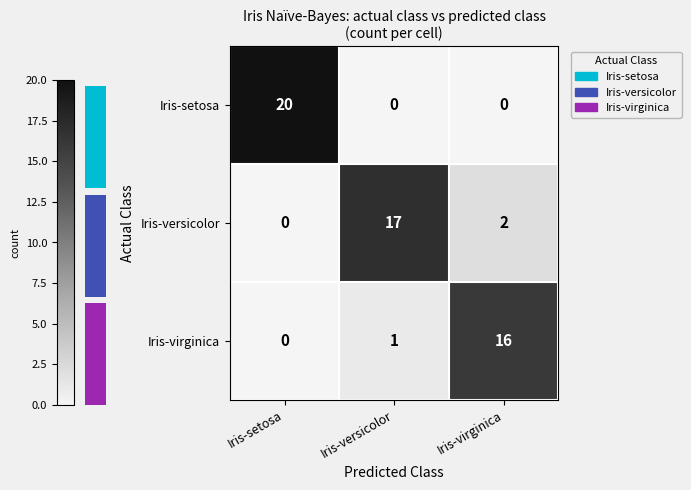

What is the difference between the highest and lowest values at Iris-virginica?

16